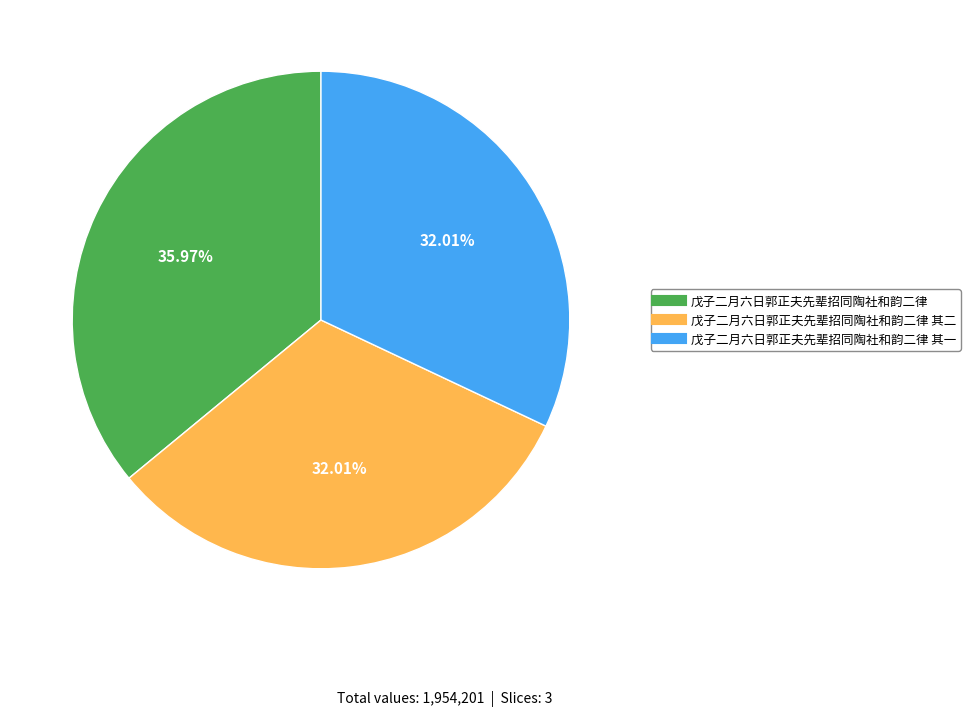

Is there any slice that represents more than half of the pie?

No